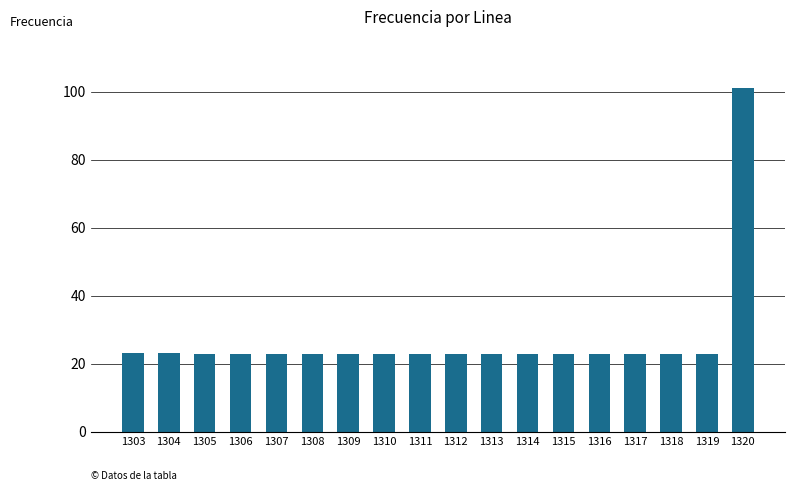

True or false: the data shows 6.7 at 1316.

False